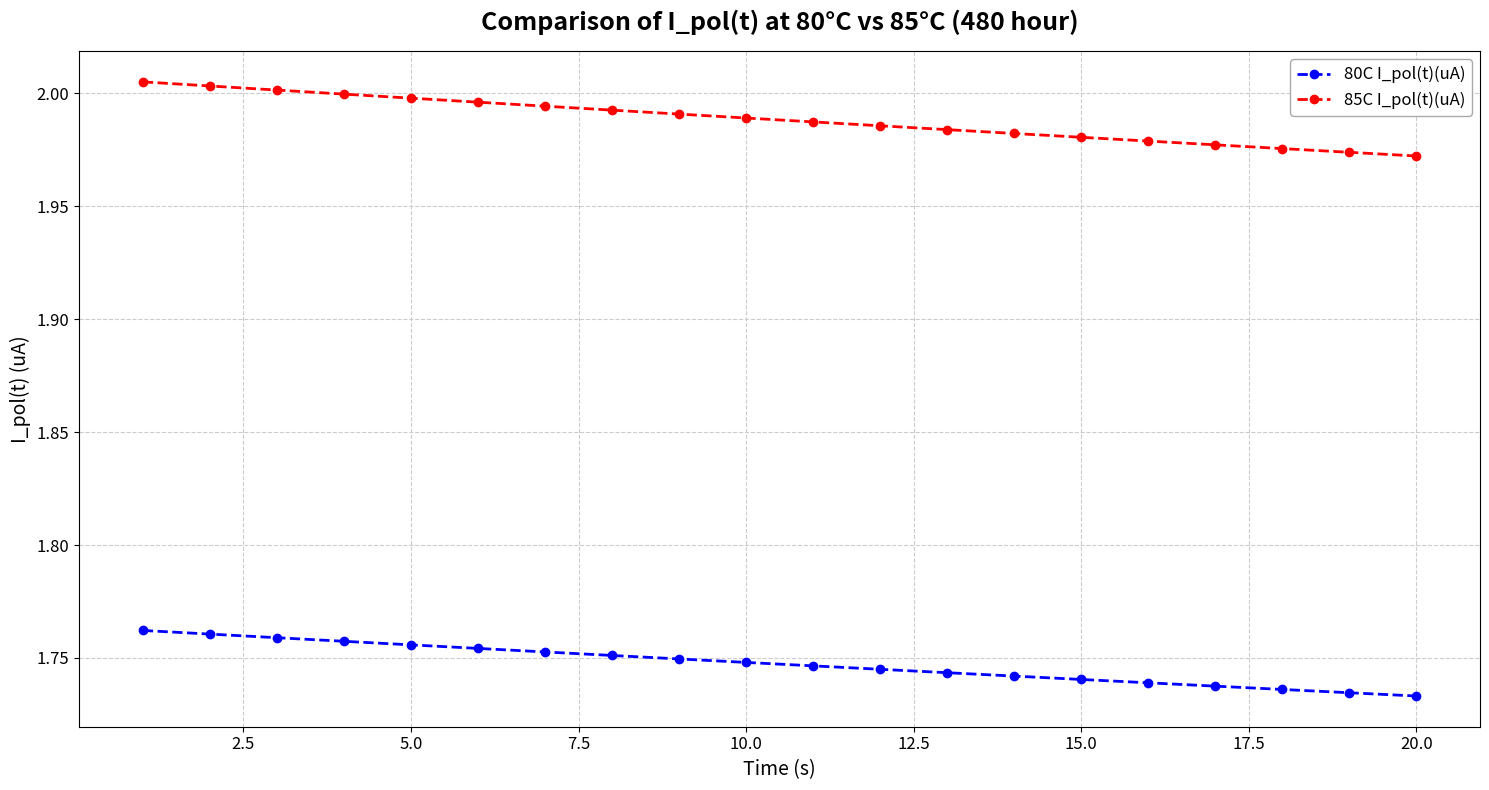

List the series in order of their overall mean, highest first.

85C I_pol(t)(uA), 80C I_pol(t)(uA)